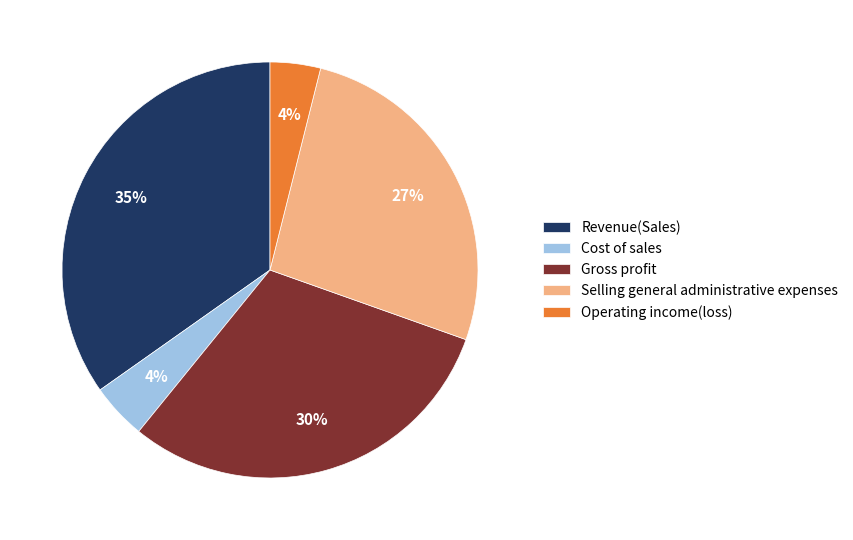

Is it true that Selling general administrative expenses is 21% of the pie?

False